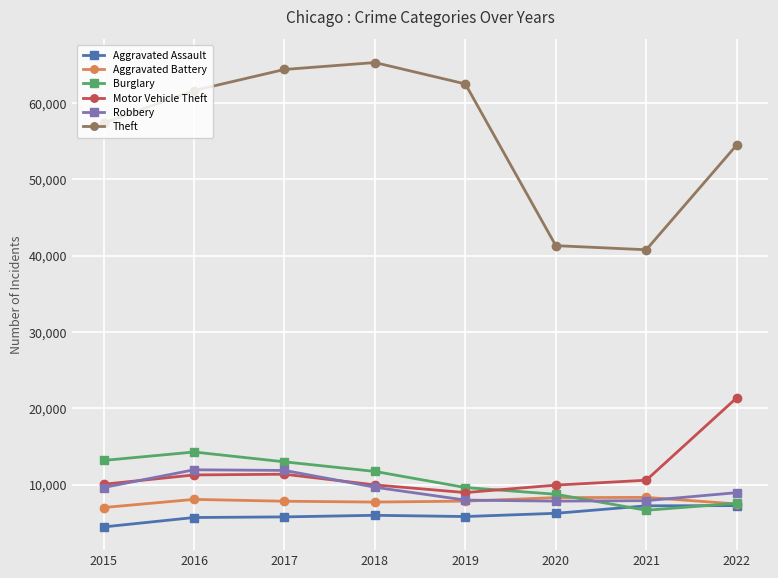

What is the total value across all series at 2020?

82456